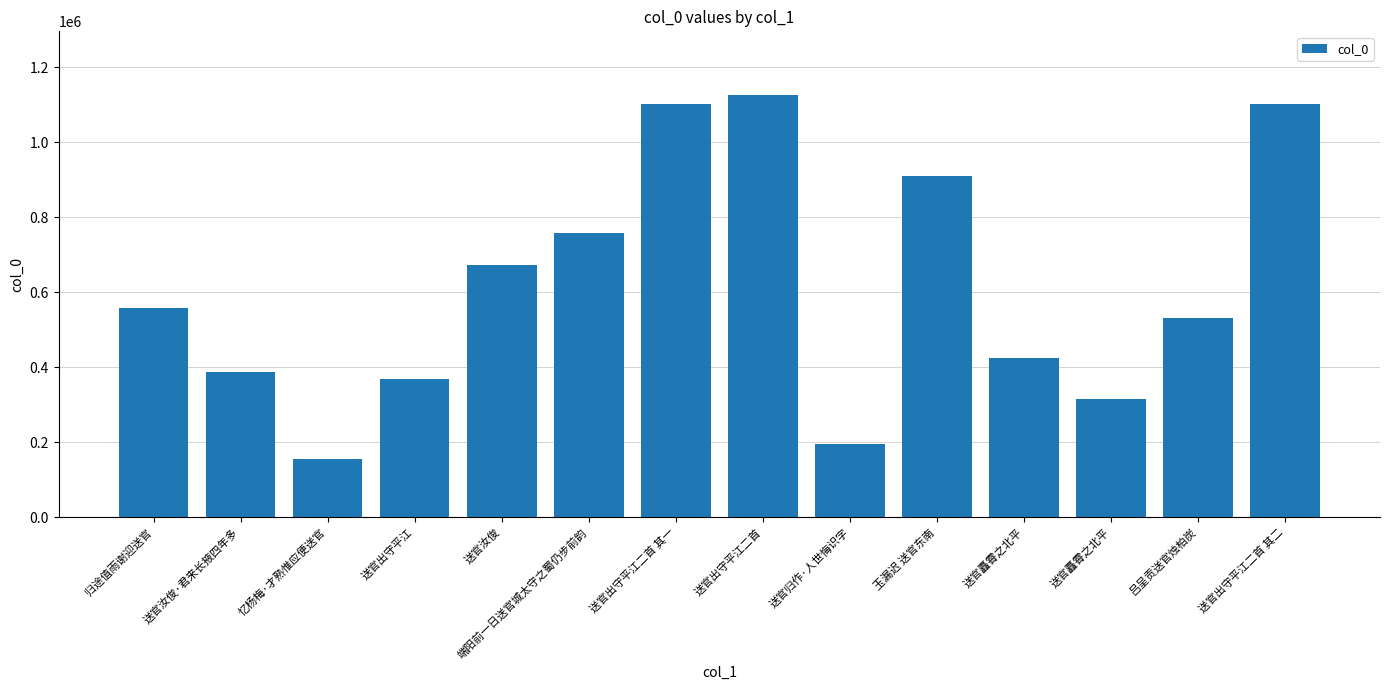

The value at 忆杨梅·才熟惟应便送官 is 78524. True or false?

False